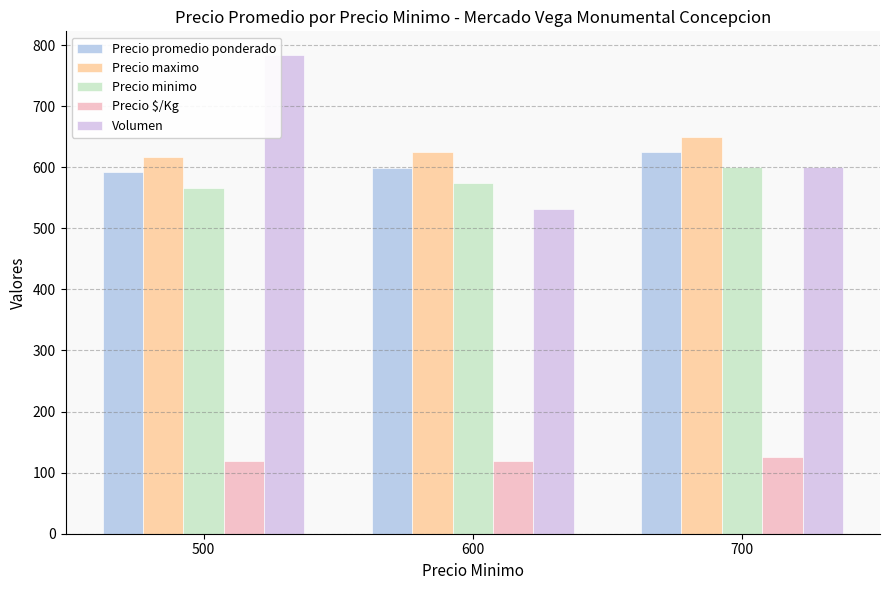

Which series changed the most between 600 and 700?

Volumen